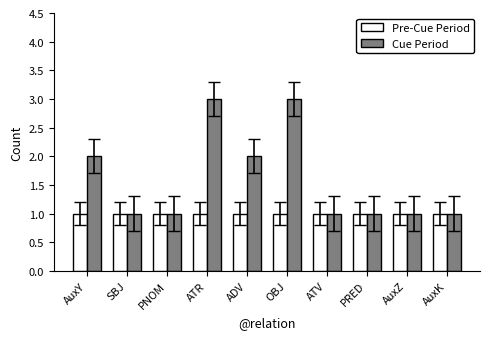

The Cue Period series shows 2 at AuxY. True or false?

True